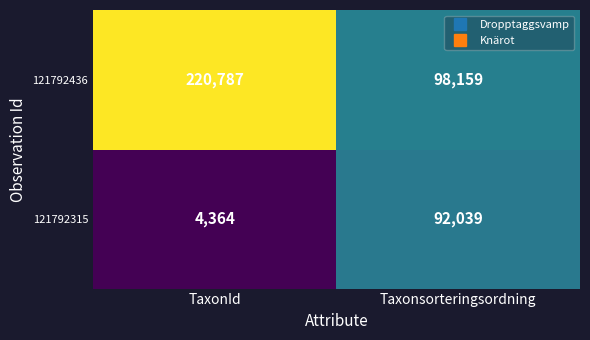

Reading left to right, extract all data points from this chart.

121792436: TaxonId=220787	Taxonsorteringsordning=98159
121792315: TaxonId=4364	Taxonsorteringsordning=92039